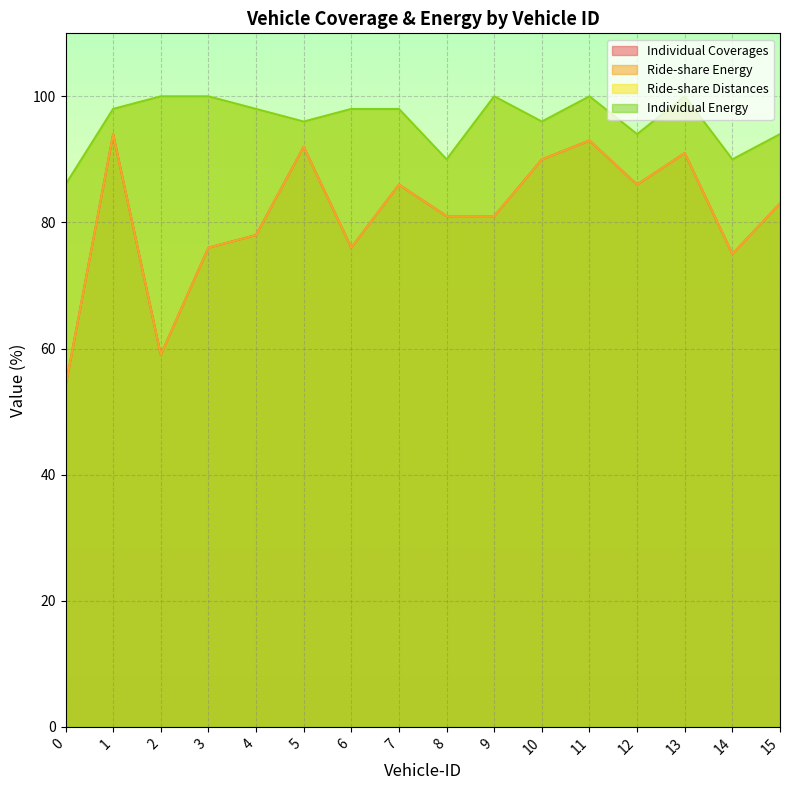

At 4, list the series in order from largest to smallest.

Ride-share Distances, Individual Energy, Individual Coverages, Ride-share Energy